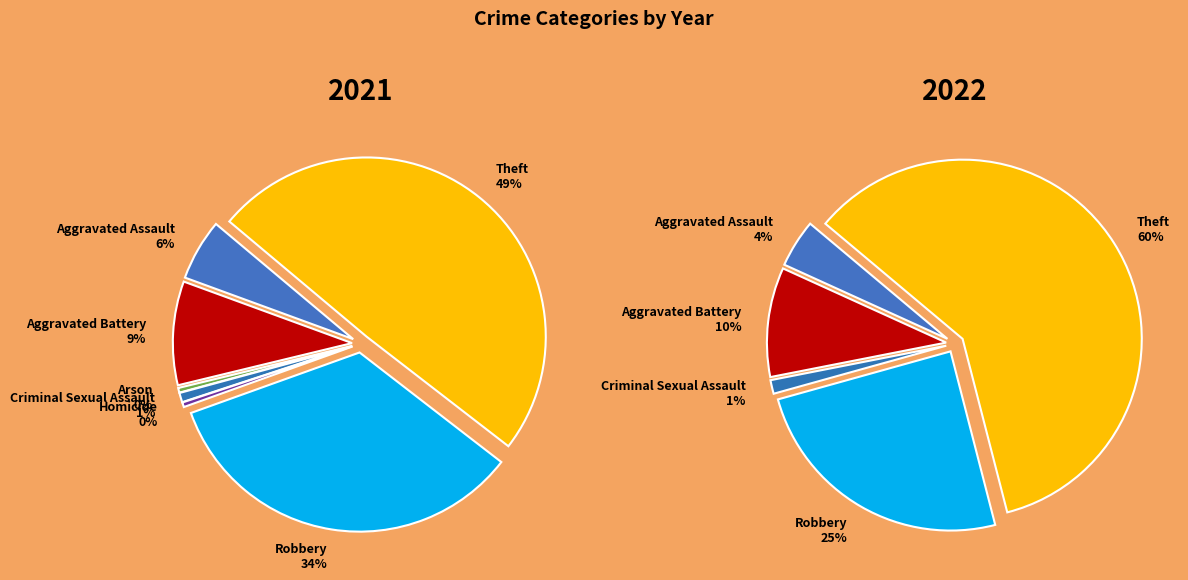

Is there any slice that represents more than half of the pie?

No